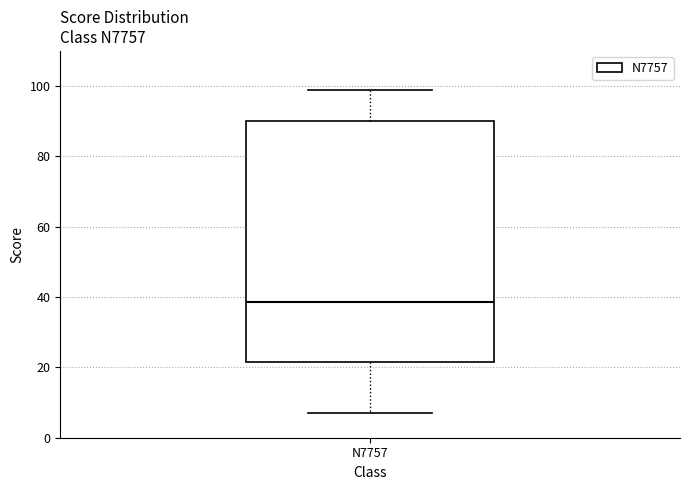

Transcribe this box plot: give where the median line is, the range the box spans, and where the two whiskers end, as read against the y-axis. The values are not printed on the chart, so give them approximately, as read against the axis.

median 38, box 22 to 90, whiskers 8 to 100